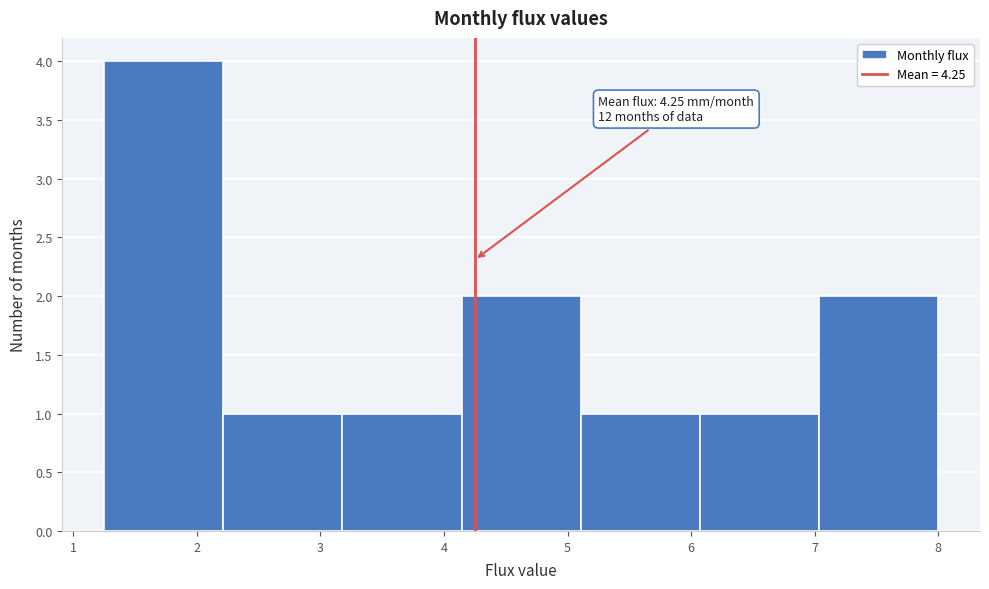

Which range on the x-axis has the tallest bar?

1.3 to 2.2